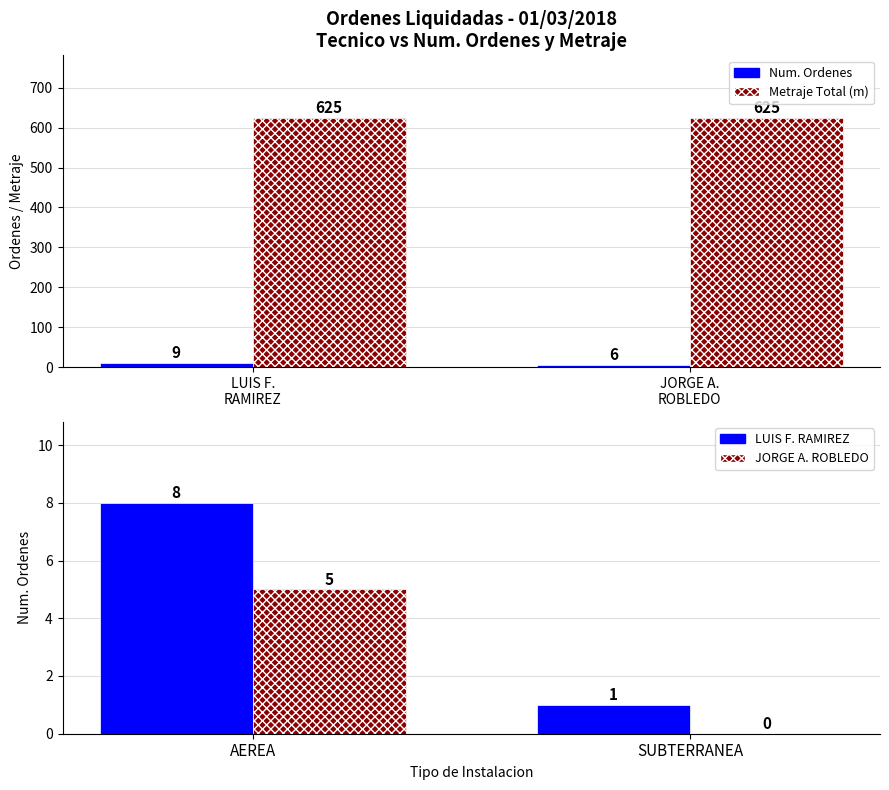

Count the number of categories in the chart.

2